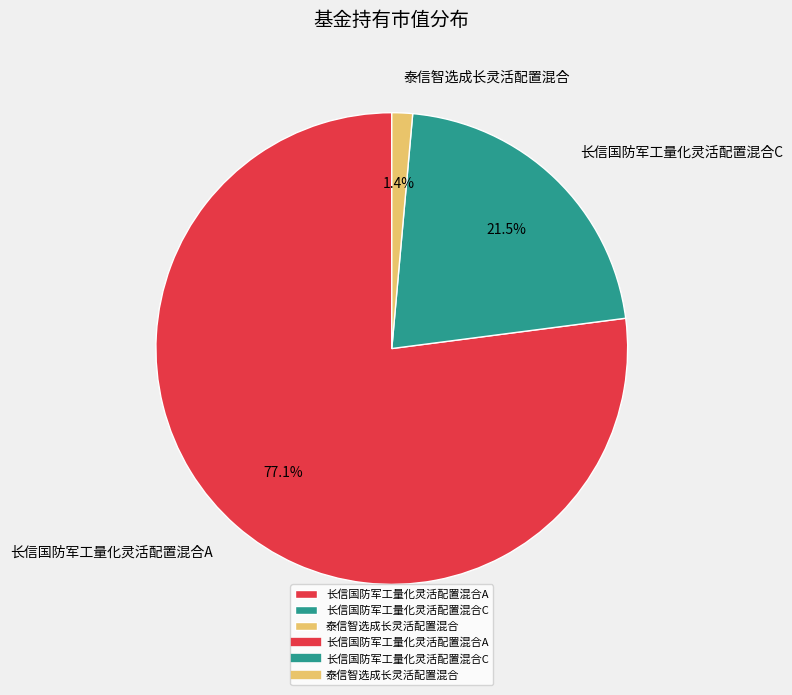

Which has a higher value, 长信国防军工量化灵活配置混合C or 长信国防军工量化灵活配置混合A?

长信国防军工量化灵活配置混合A